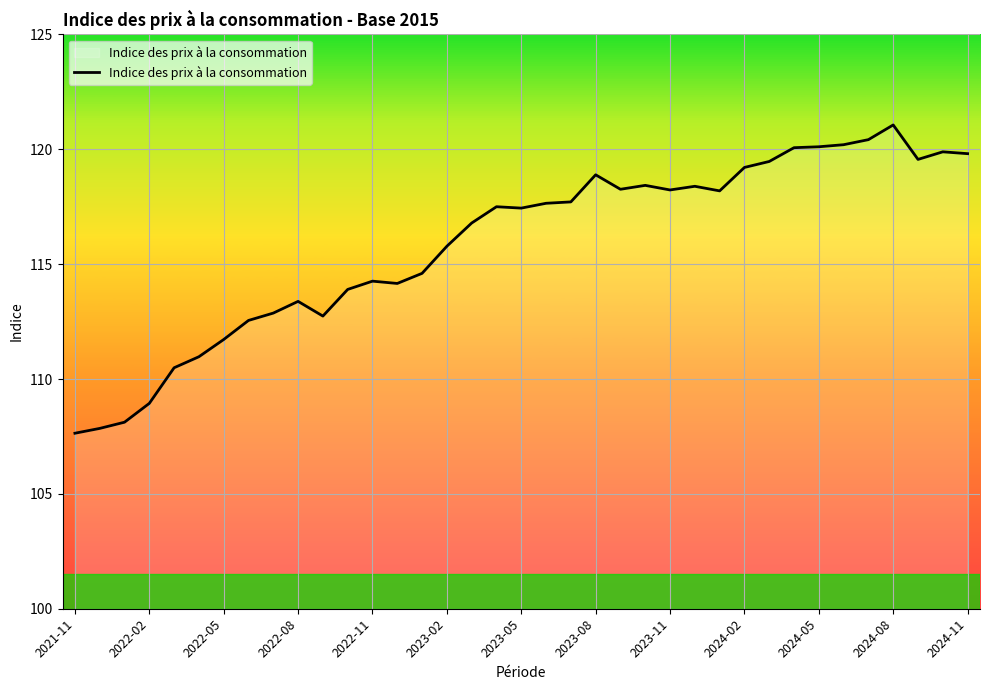

What is the greatest value displayed?

121.1